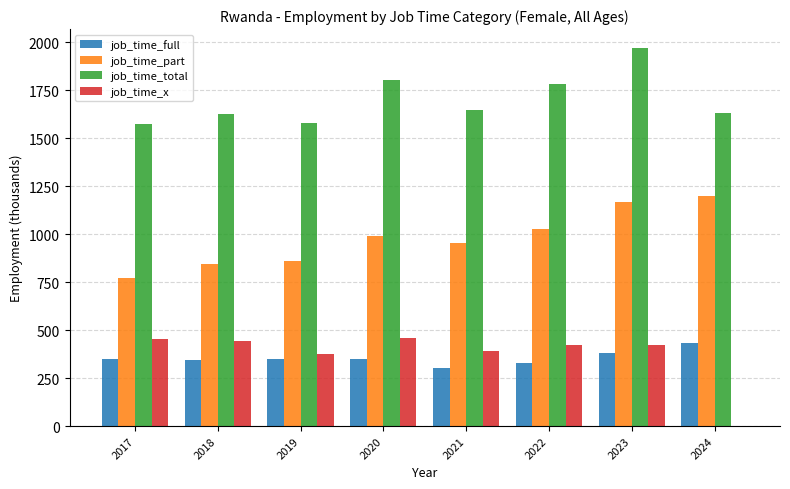

What is the sum of the job_time_x values at 2017 and 2019?

828.2